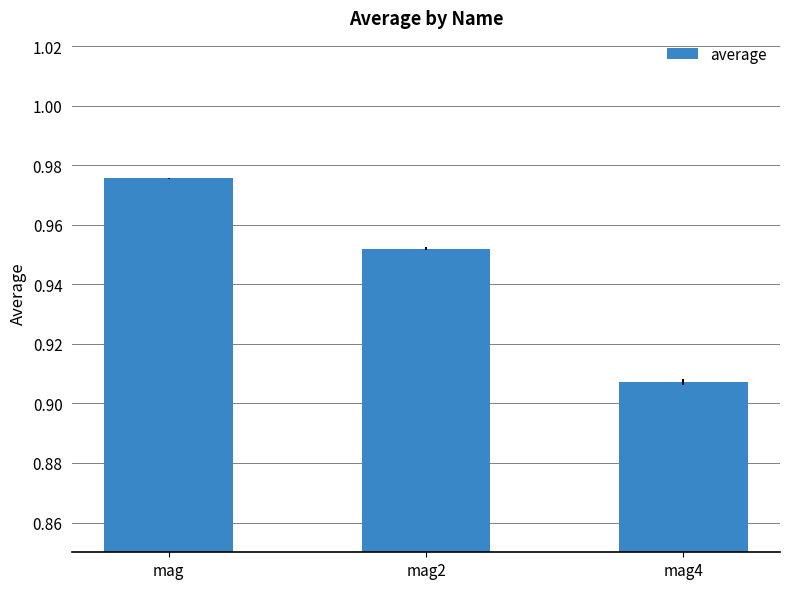

What is the label of the 2nd bar from the right?

mag2